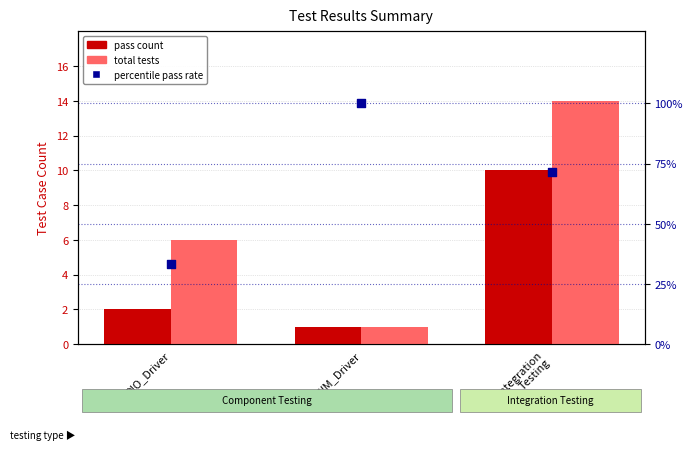

Which series reaches the minimum Y coordinate?

pass count